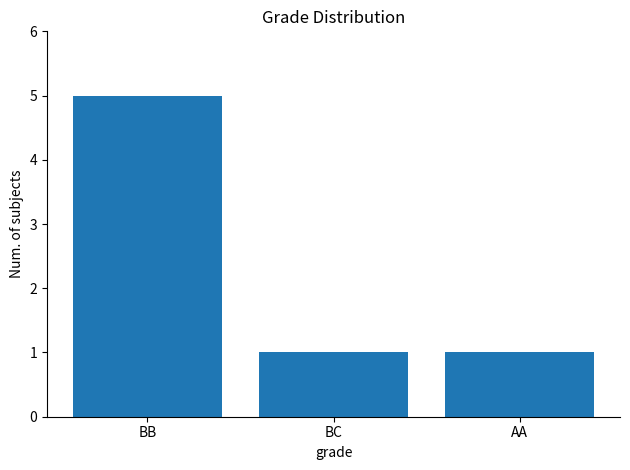

What is the value of the 2nd bar from the left?

1